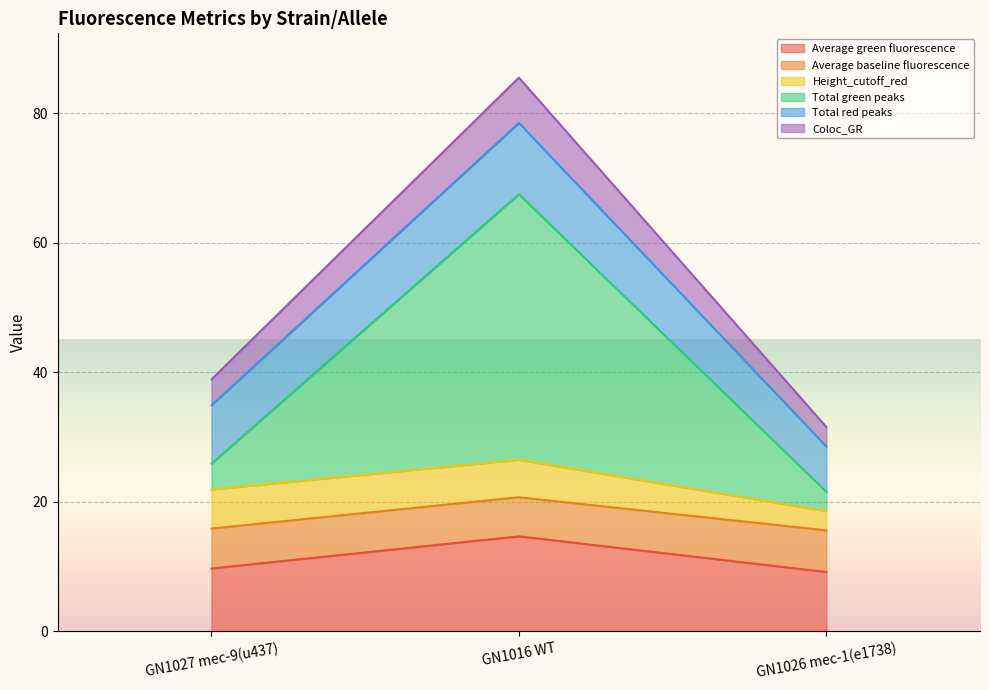

Between GN1016 WT and GN1027 mec-9(u437), which is larger?

GN1016 WT